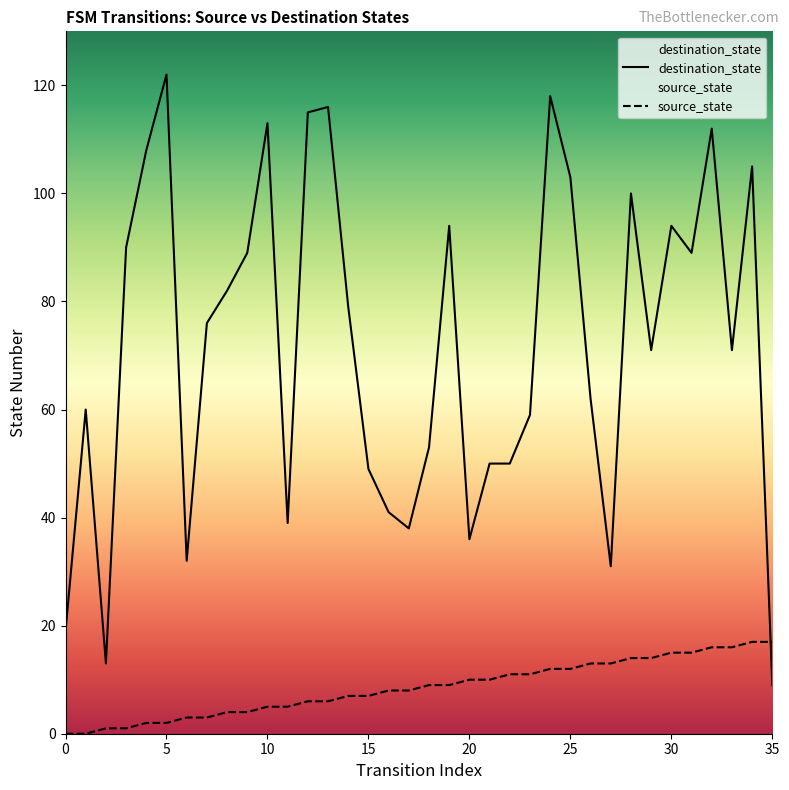

What is the sum of all destination_state values?

2588